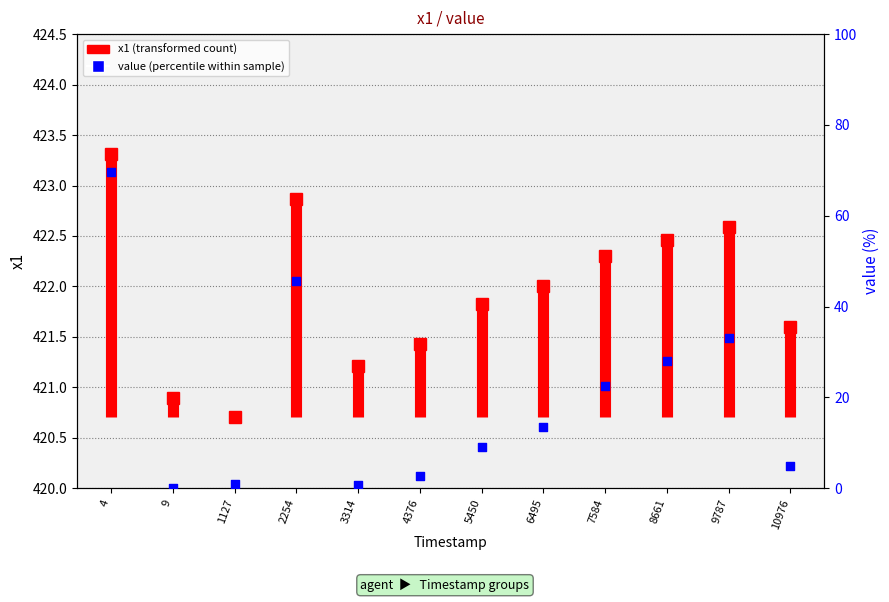

What is the change in value from 3314 to 6495?

+12.7